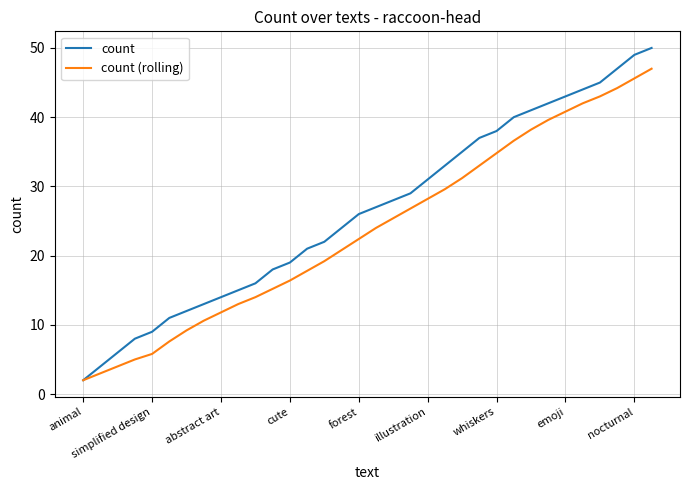

How many lines are shown in the chart?

2